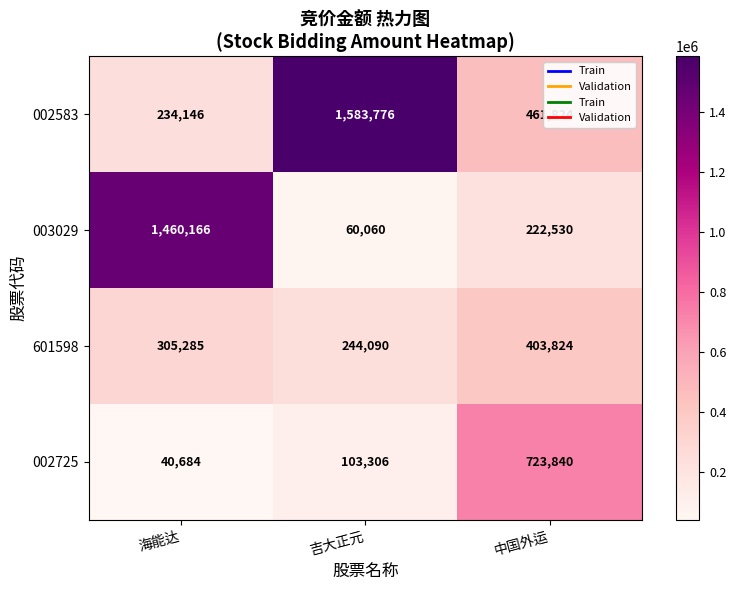

Which label corresponds to the smallest value in the chart?

海能达